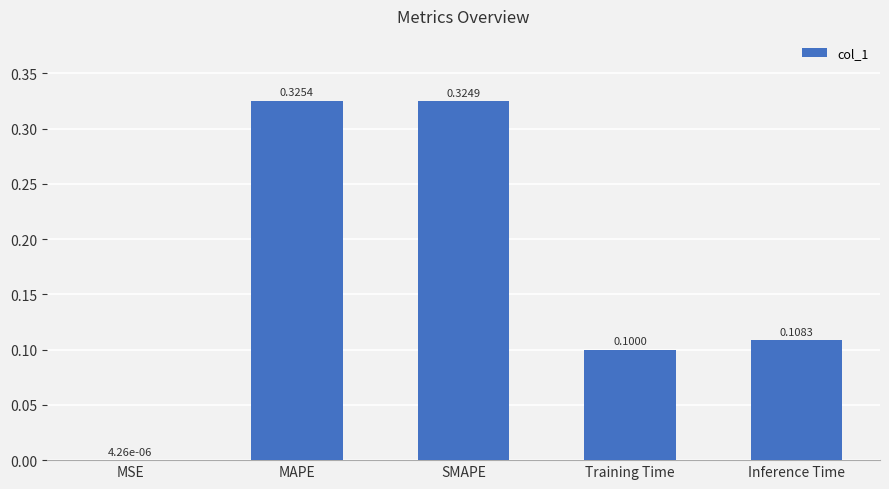

At which label is the value closest to 0?

MSE